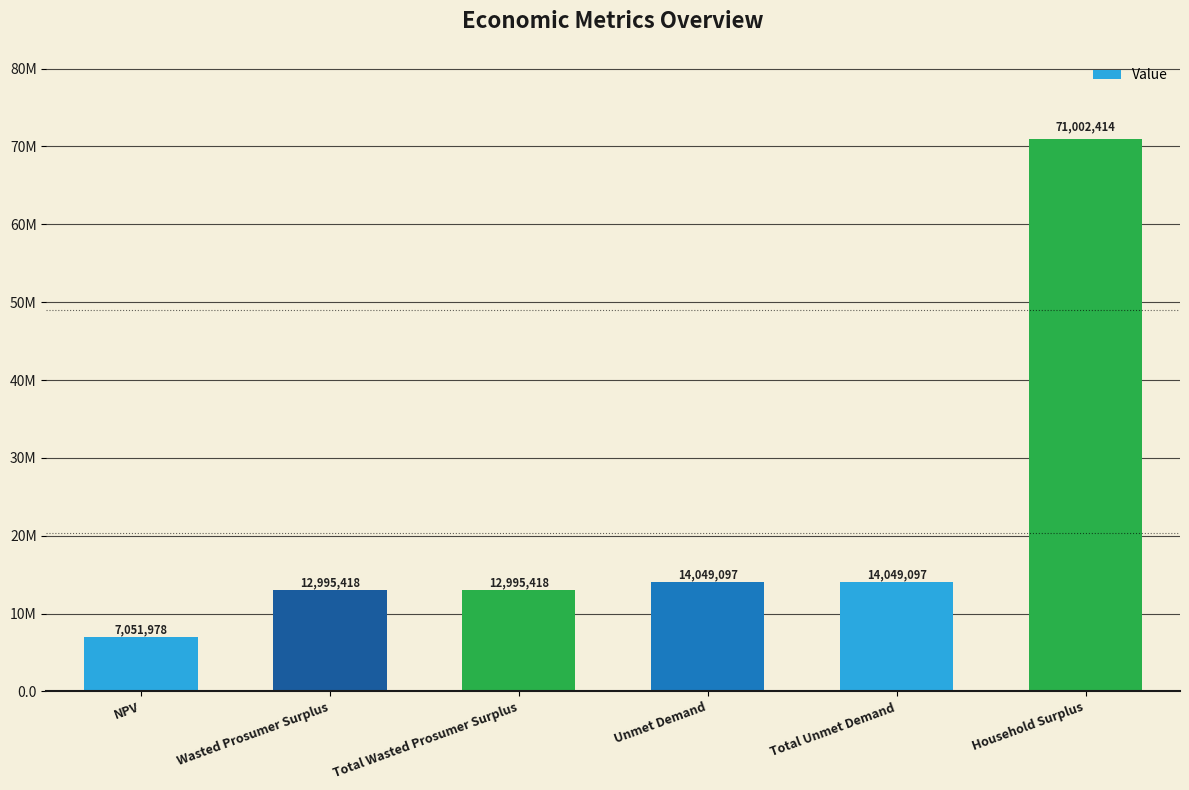

Are the bars horizontal?

No